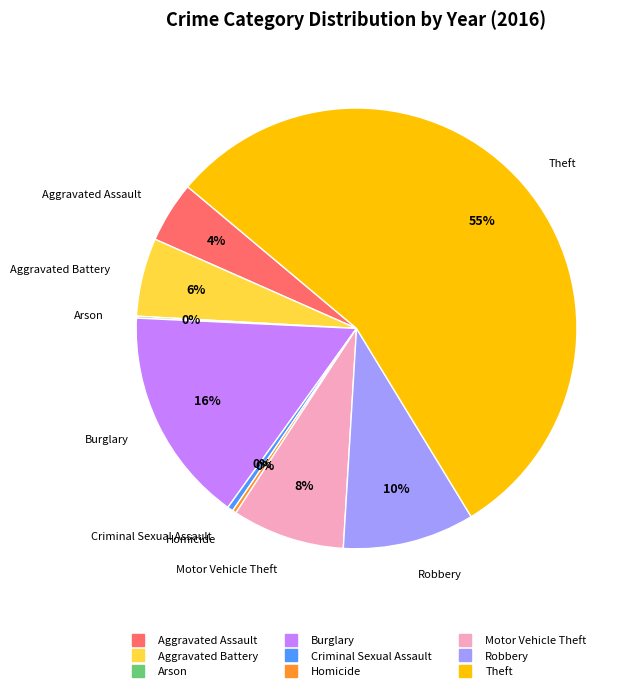

To the nearest percent, what is the average slice percentage?

11%